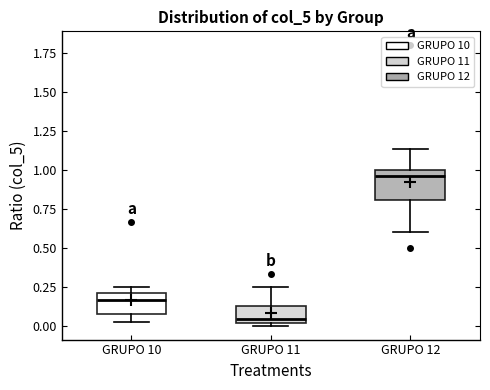

Which box has the lowest median line?

GRUPO 11